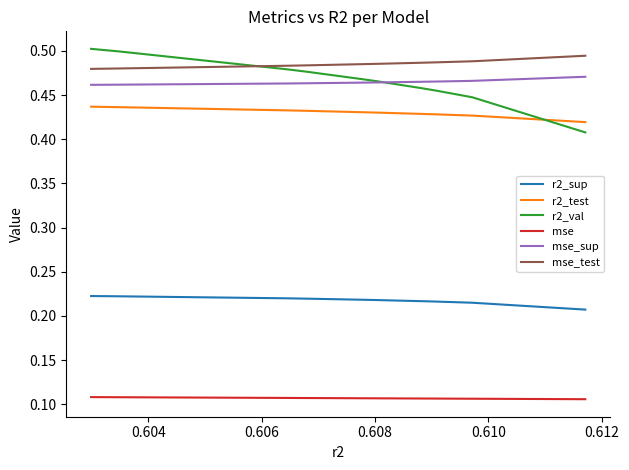

True or false: mse_test and mse intersect in this chart.

False